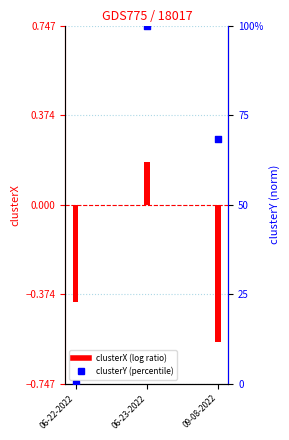

At which category is the sum across all series the highest?

06-23-2022